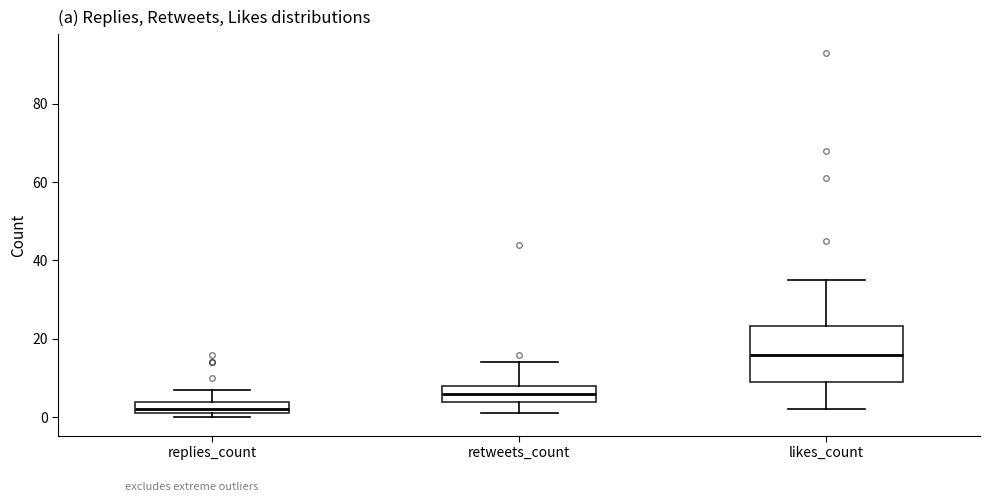

Which box's median line is the highest?

likes_count